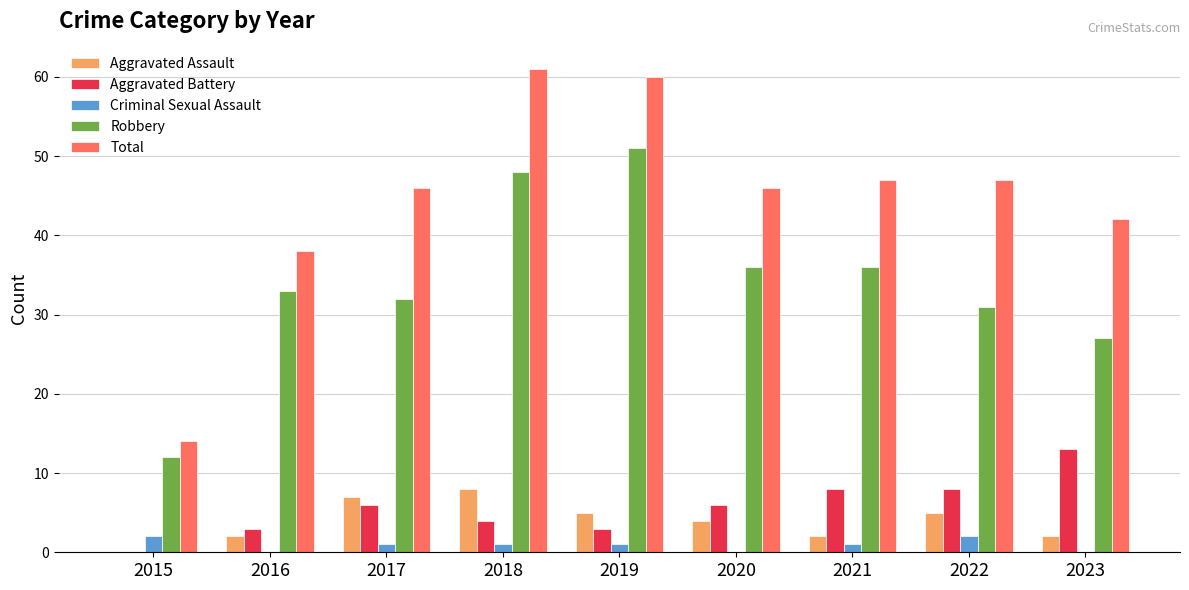

What are all the series names shown in the legend?

Aggravated Assault, Aggravated Battery, Criminal Sexual Assault, Robbery, Total